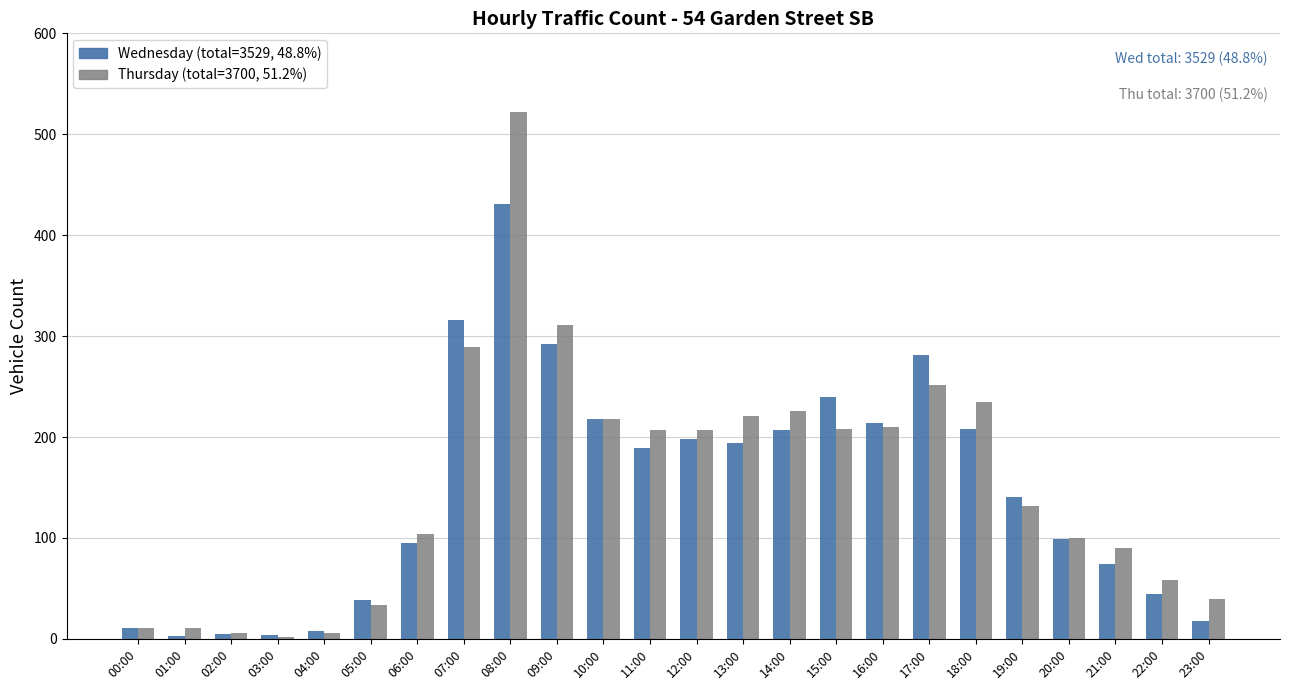

How many distinct data groups are displayed?

2